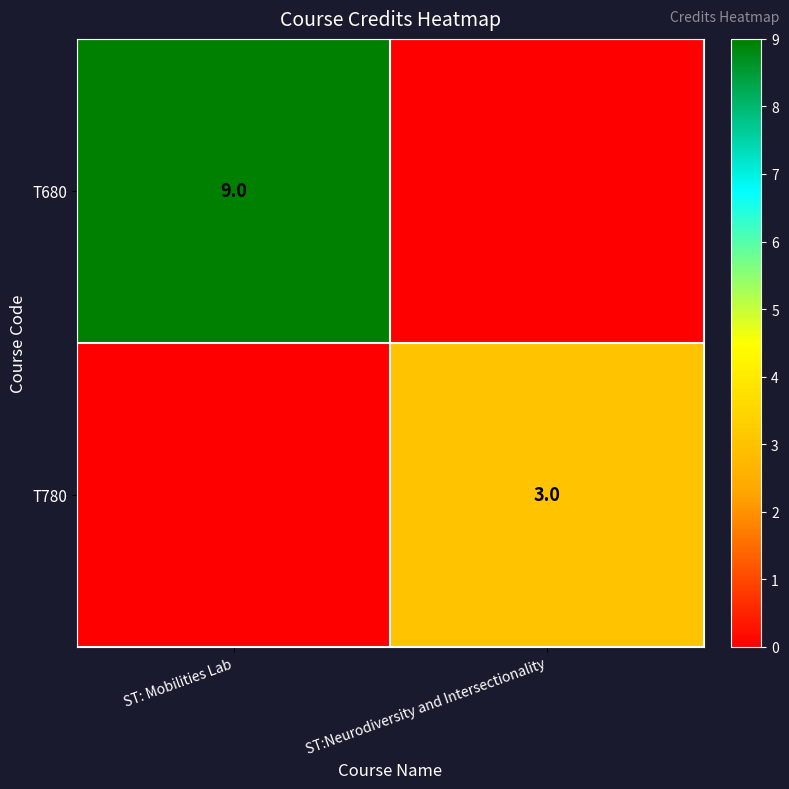

True or false: T680 has a value of 9 at ST: Mobilities Lab.

True